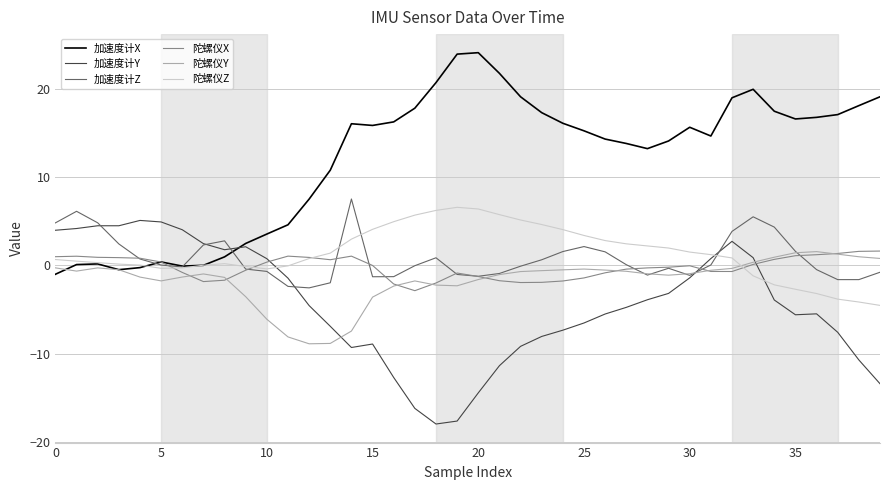

Which series has the largest total across all categories?

加速度计X